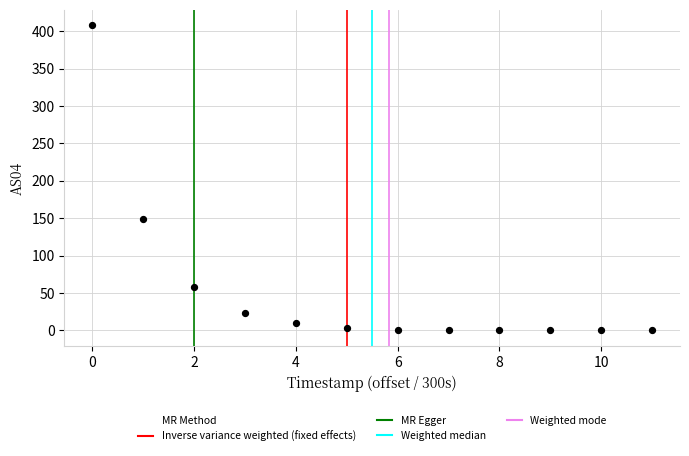

What Y value in the scatter plot is closest to 204?

149